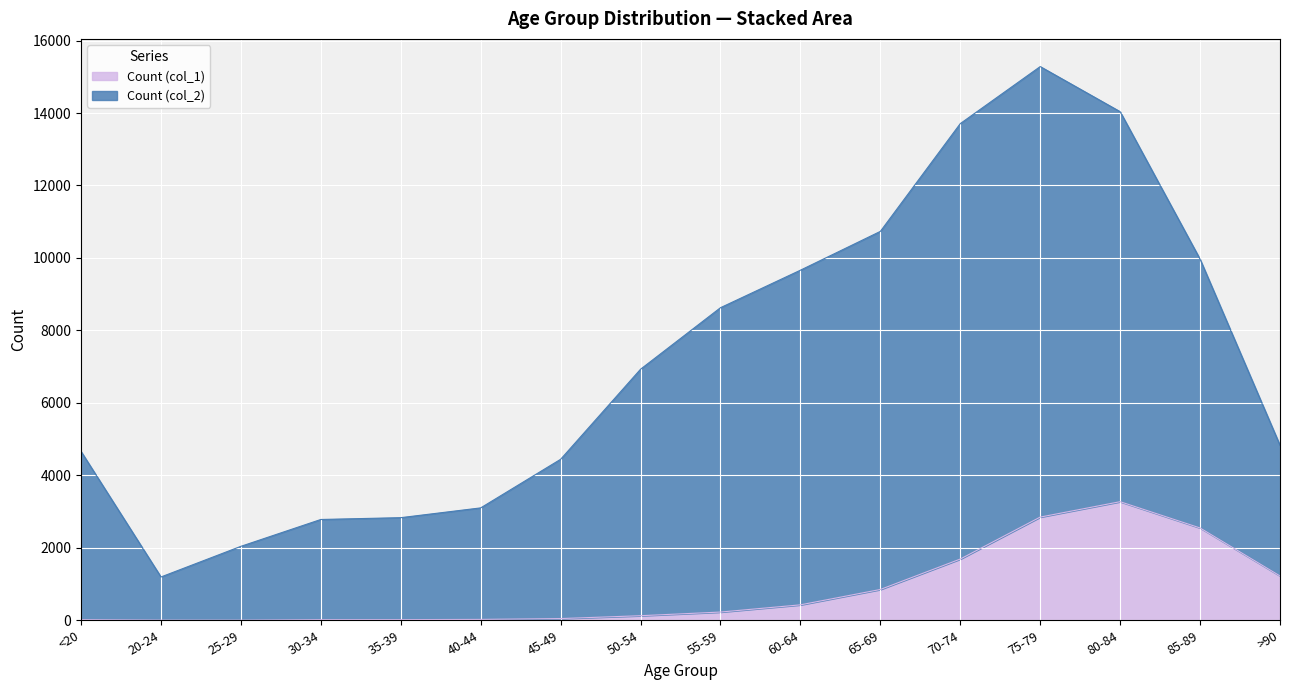

Rank the series at 55-59 from highest to lowest value.

Count (col_2), Count (col_1)